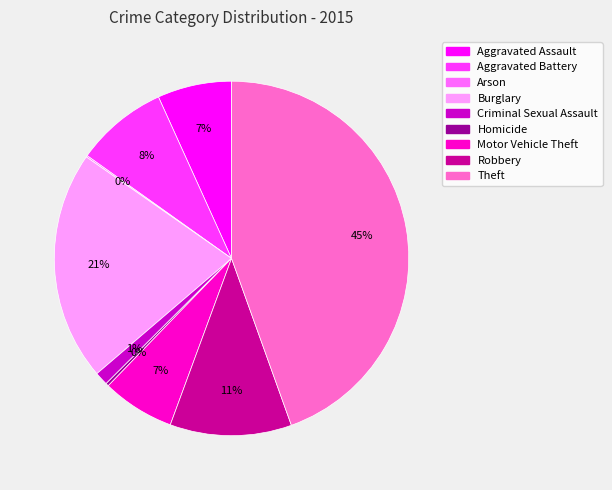

Approximately how many times larger is the value at Aggravated Assault compared to Theft?

0.2